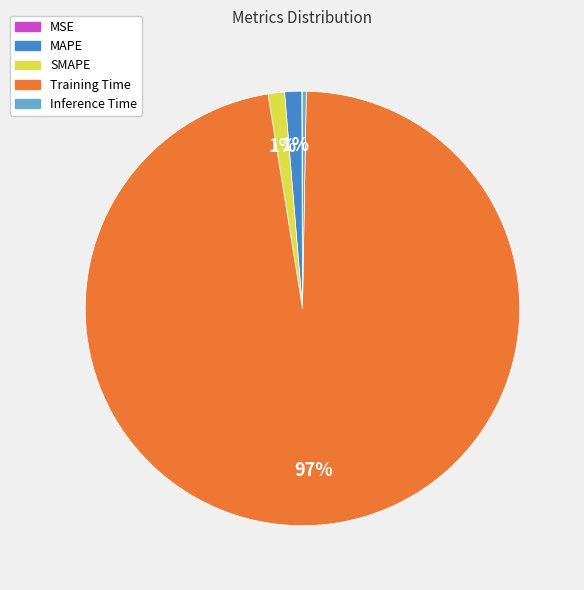

Which slice is the largest?

Training Time